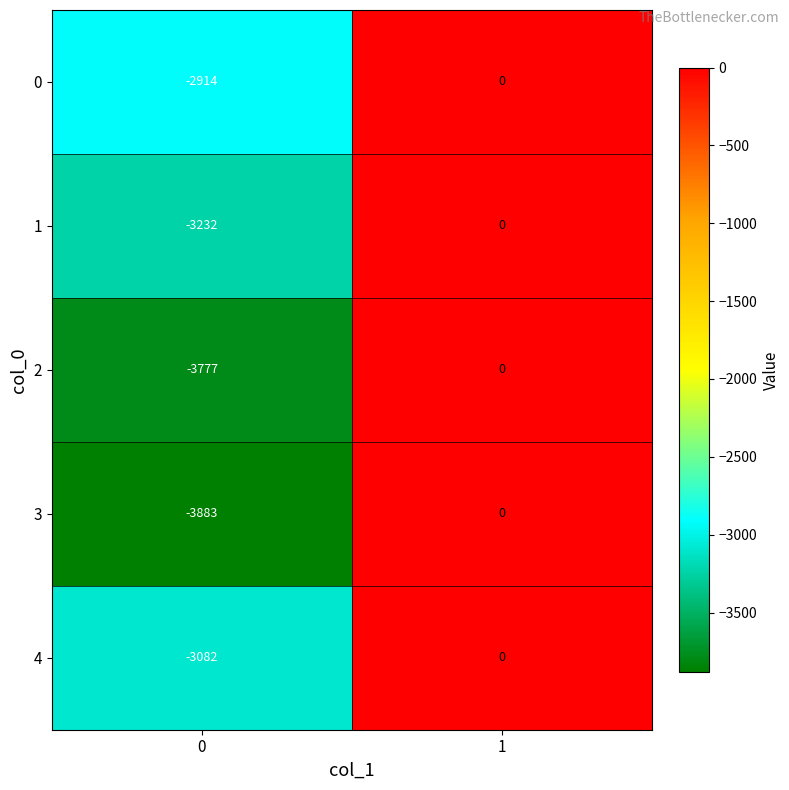

What is the minimum value shown in the chart?

-3883